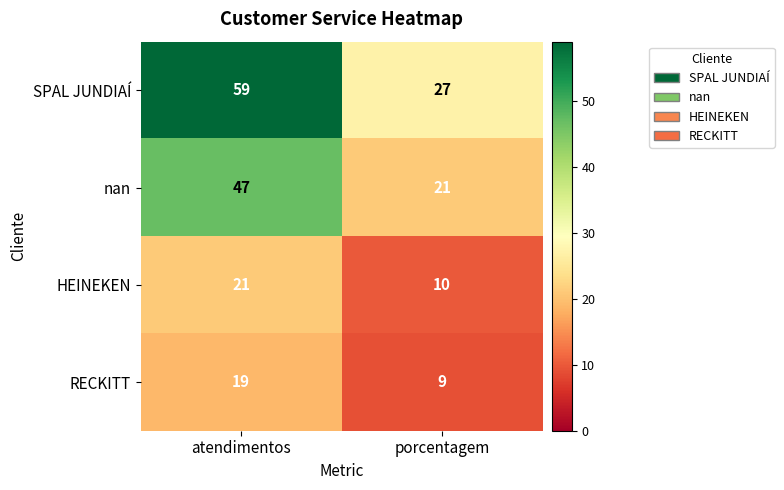

Which category has the highest value across all series?

atendimentos